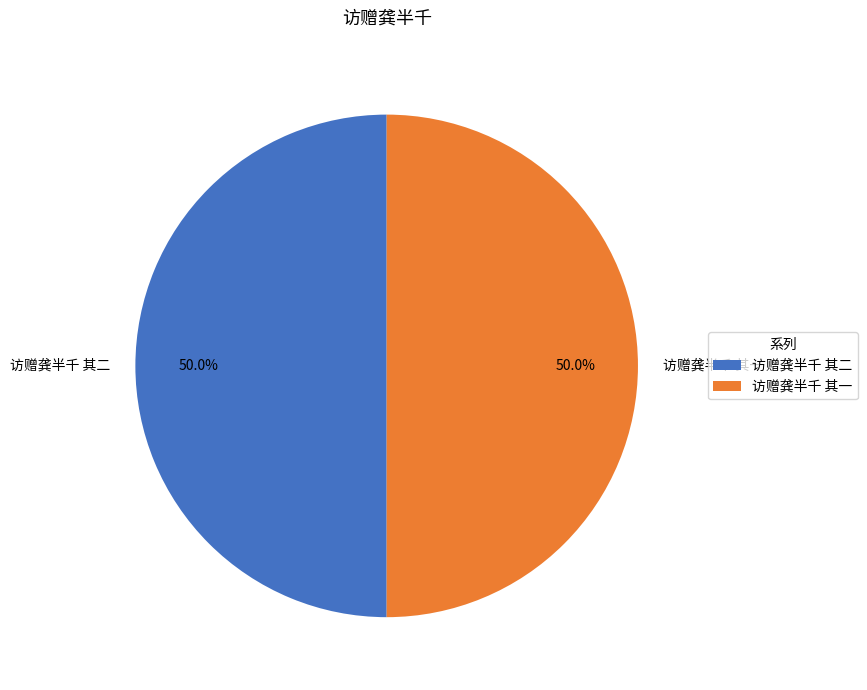

How many slices are in this pie chart?

2